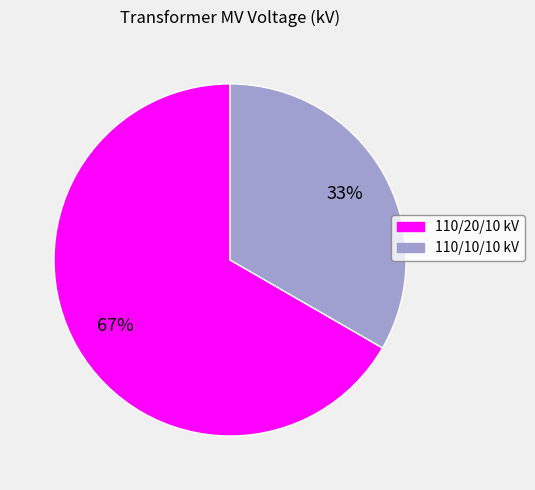

Count the number of slices in the pie.

2